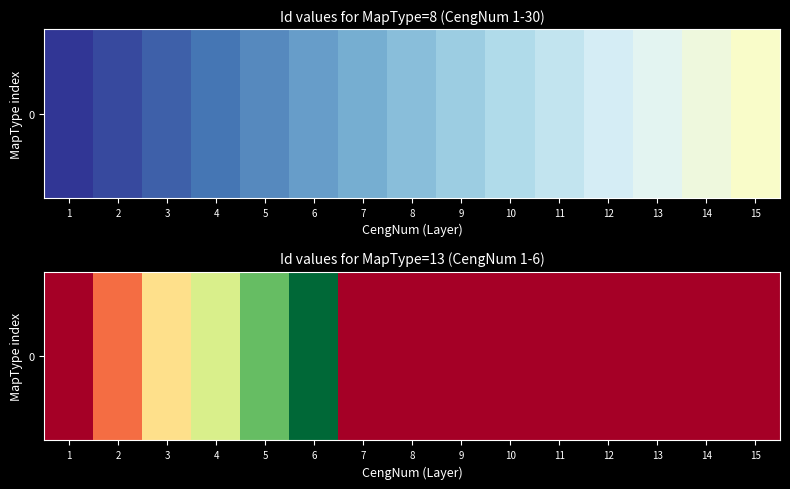

What is the difference between the second highest and minimum values?

5